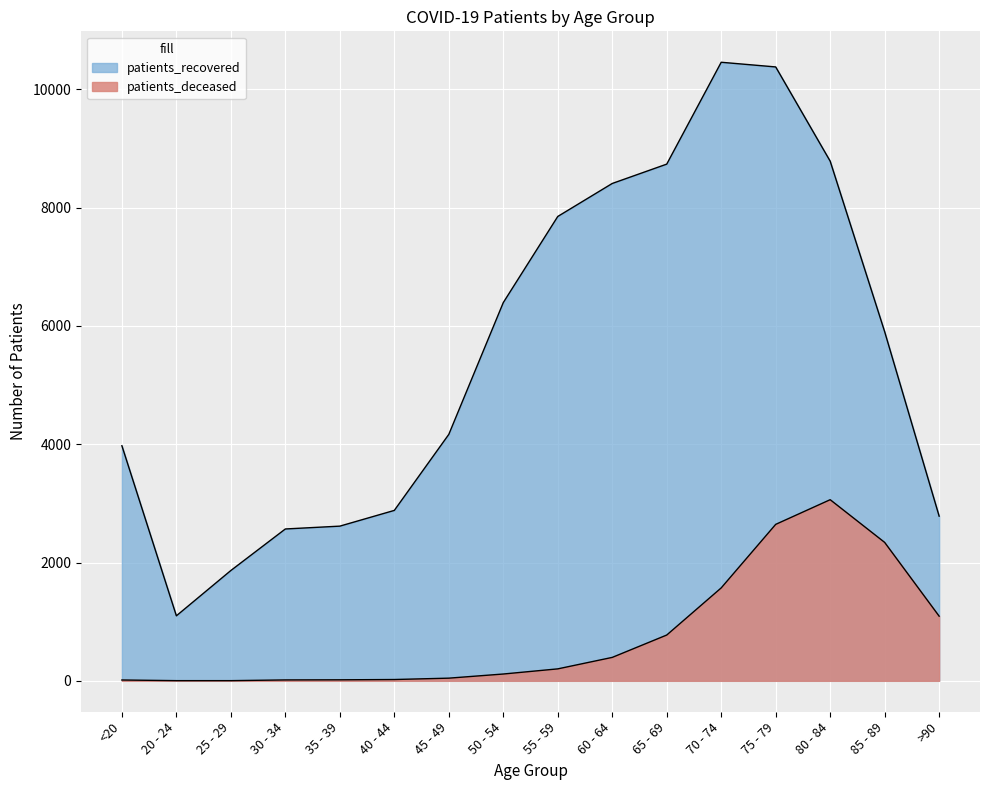

Between 40 - 44 and 55 - 59, which is larger?

55 - 59